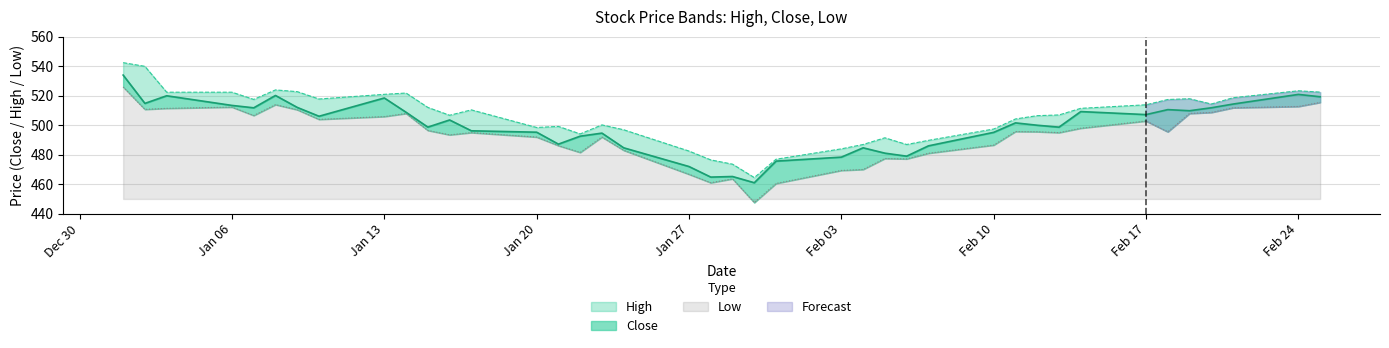

True or false: Low and High intersect in this chart.

False